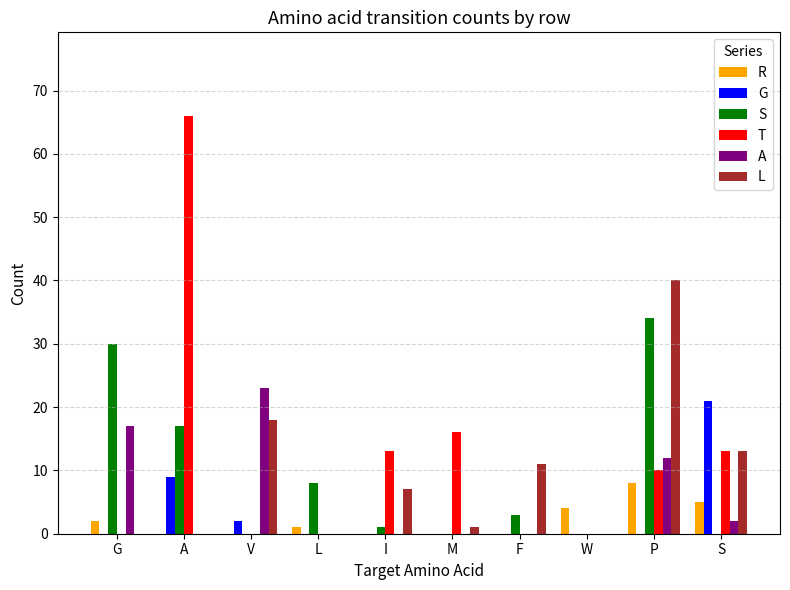

The value of G at A is 4. True or false?

False